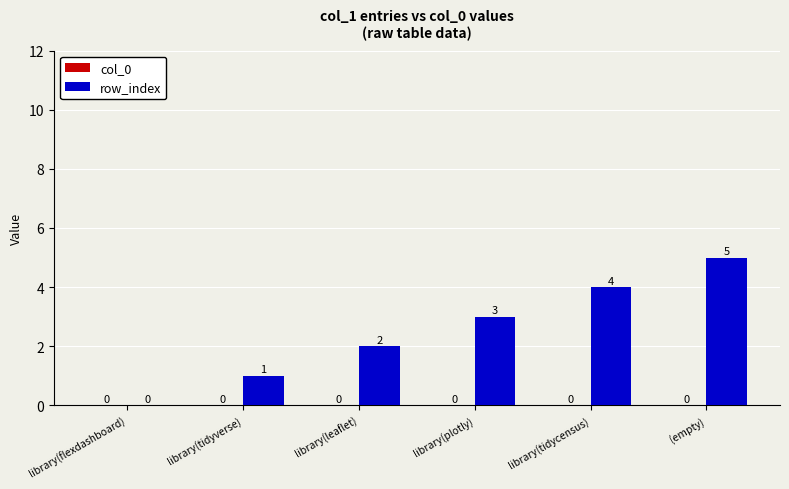

Which has a higher value, library(flexdashboard) or library(tidyverse)?

library(tidyverse)